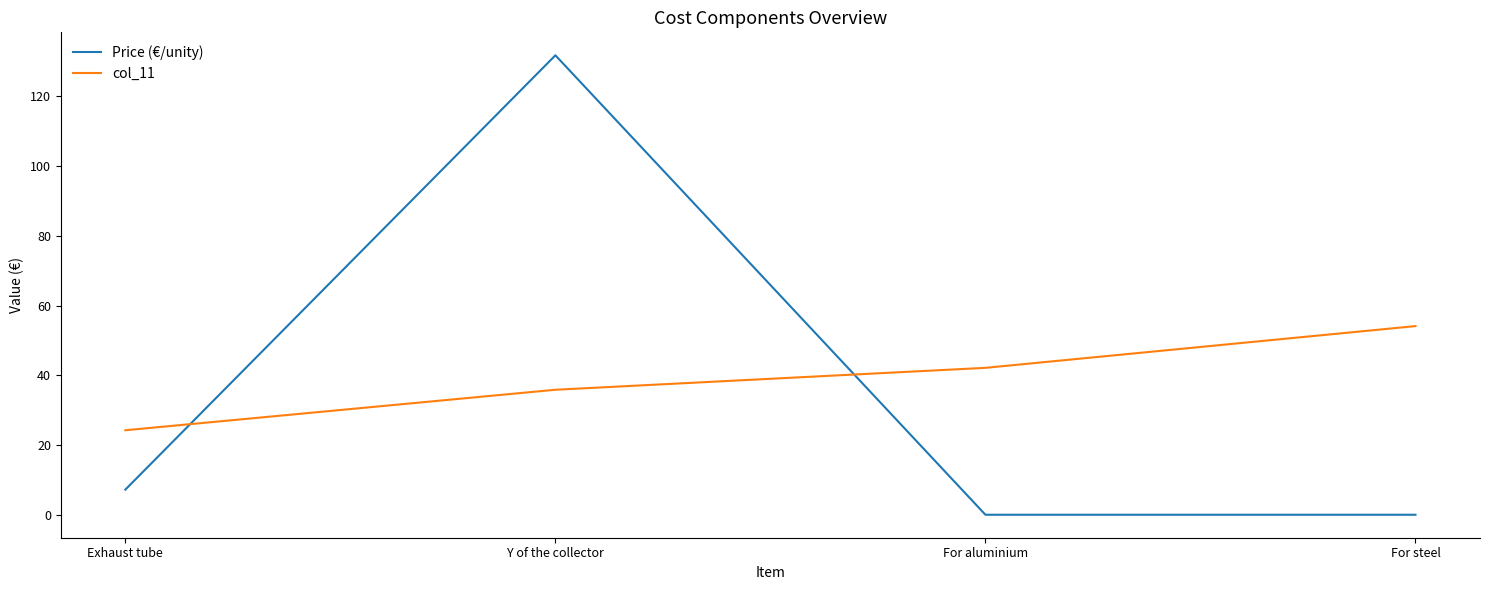

What is the difference between the maximum and minimum values in the col_11 series?

29.8